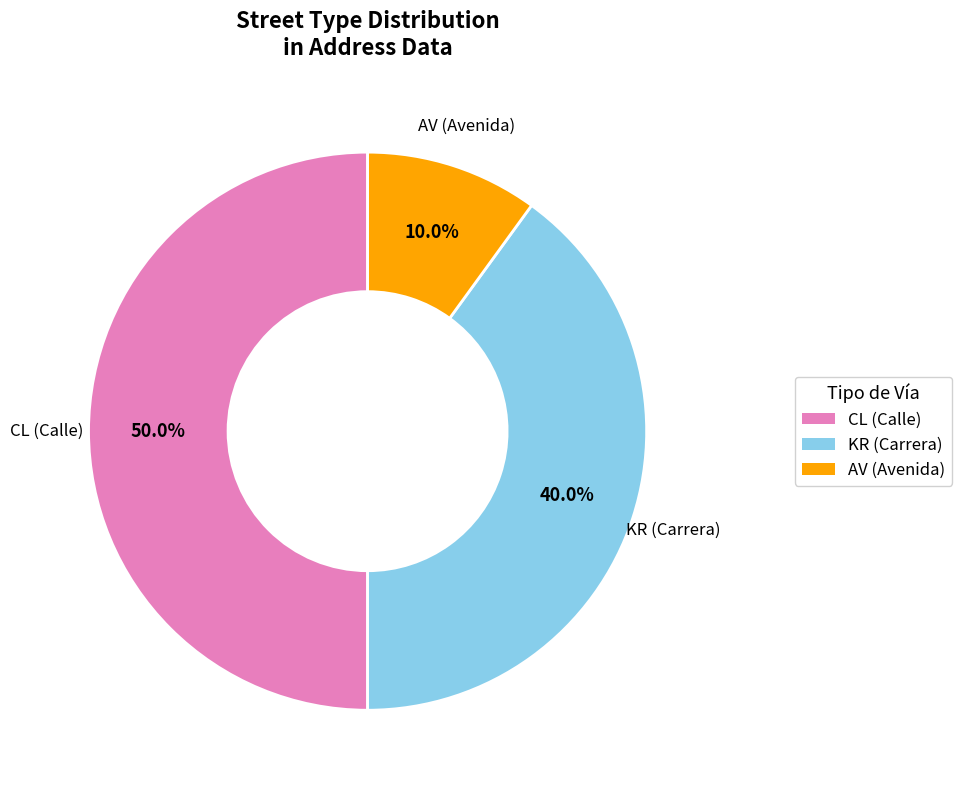

True or false: KR accounts for 40% of the total.

True